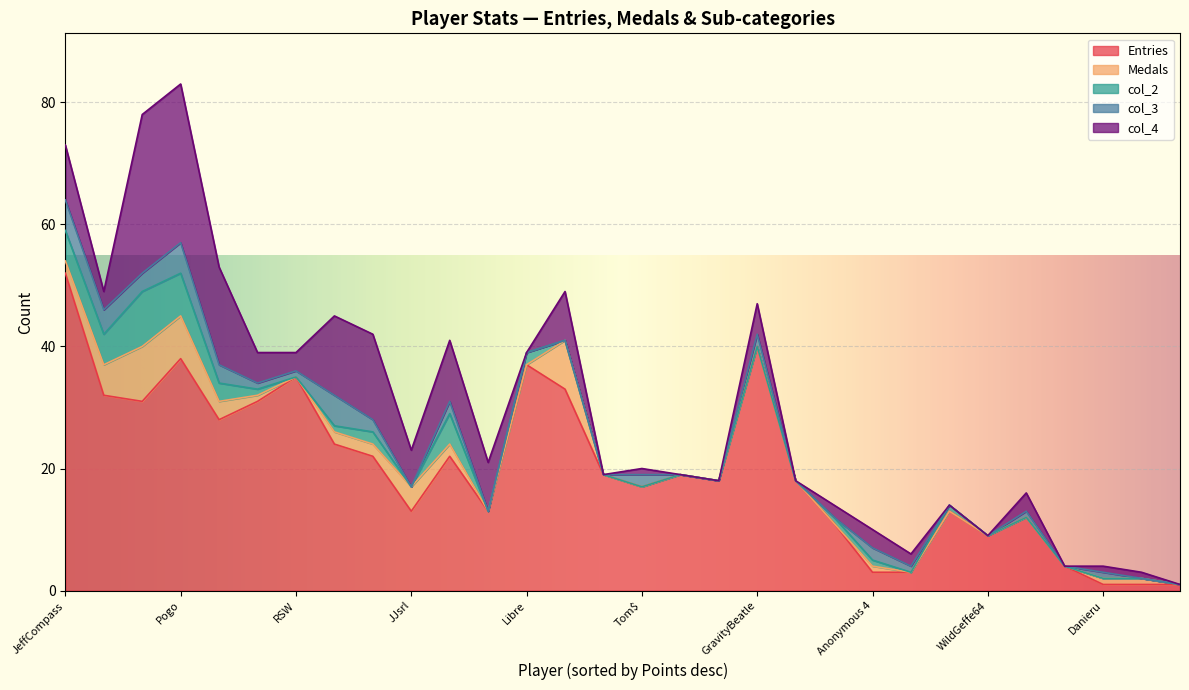

At RSW, list the series in order from largest to smallest.

Entries, col_4, col_3, Medals, col_2